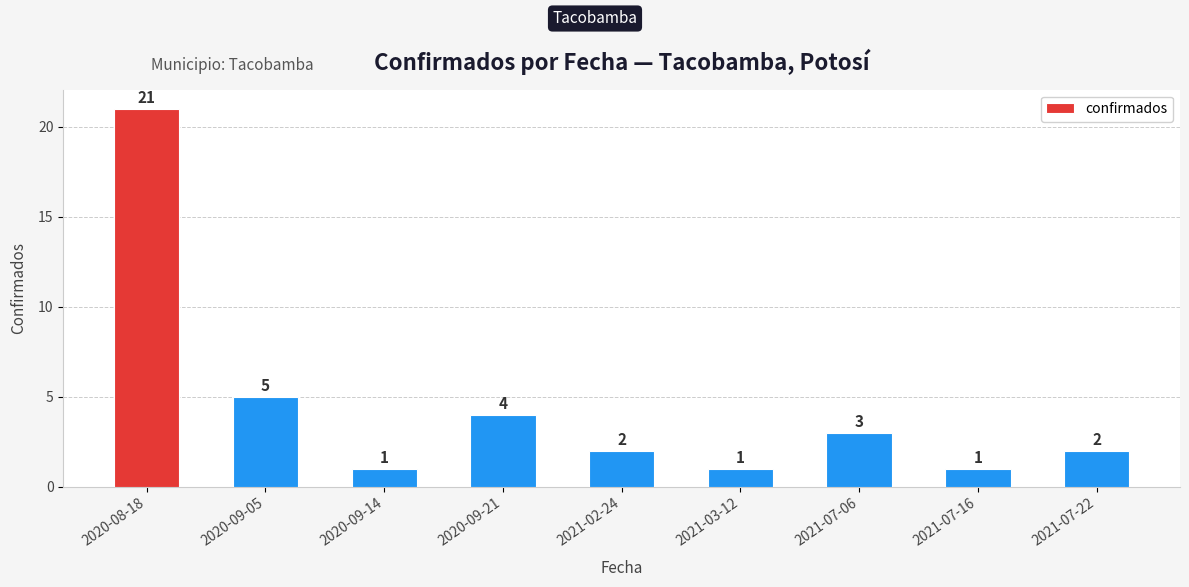

What is the value of the 9th bar from the left?

2